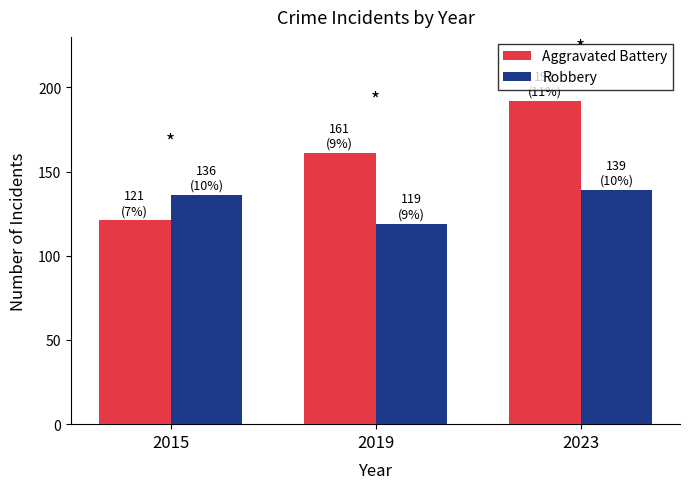

What is the value of the Robbery bar at the 1st from the left?

136